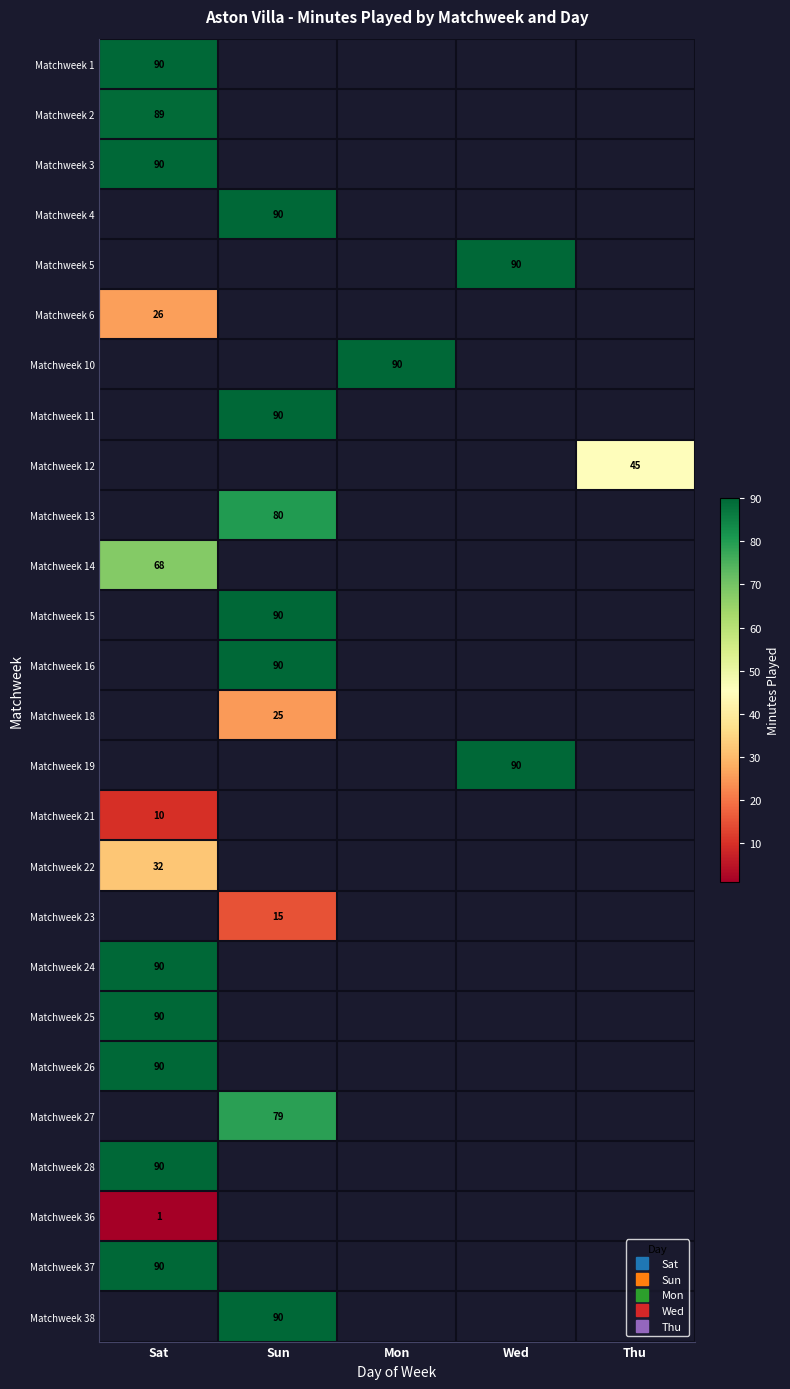

Is the value of Matchweek 12 at Mon greater than the value of Matchweek 11 at Wed?

No